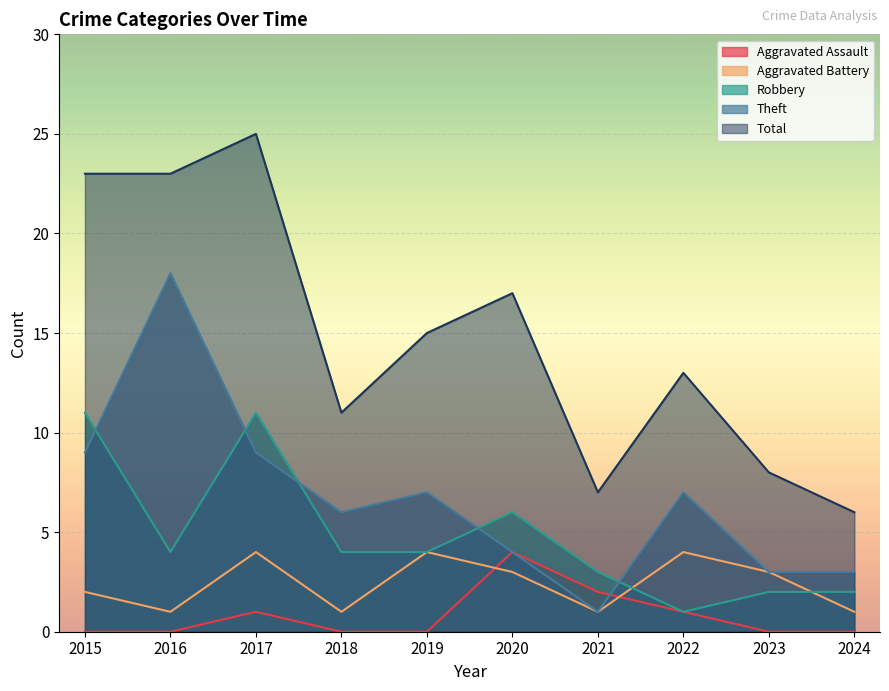

List the labels in order of Total value, smallest first.

2024, 2021, 2023, 2018, 2022, 2019, 2020, 2015, 2016, 2017